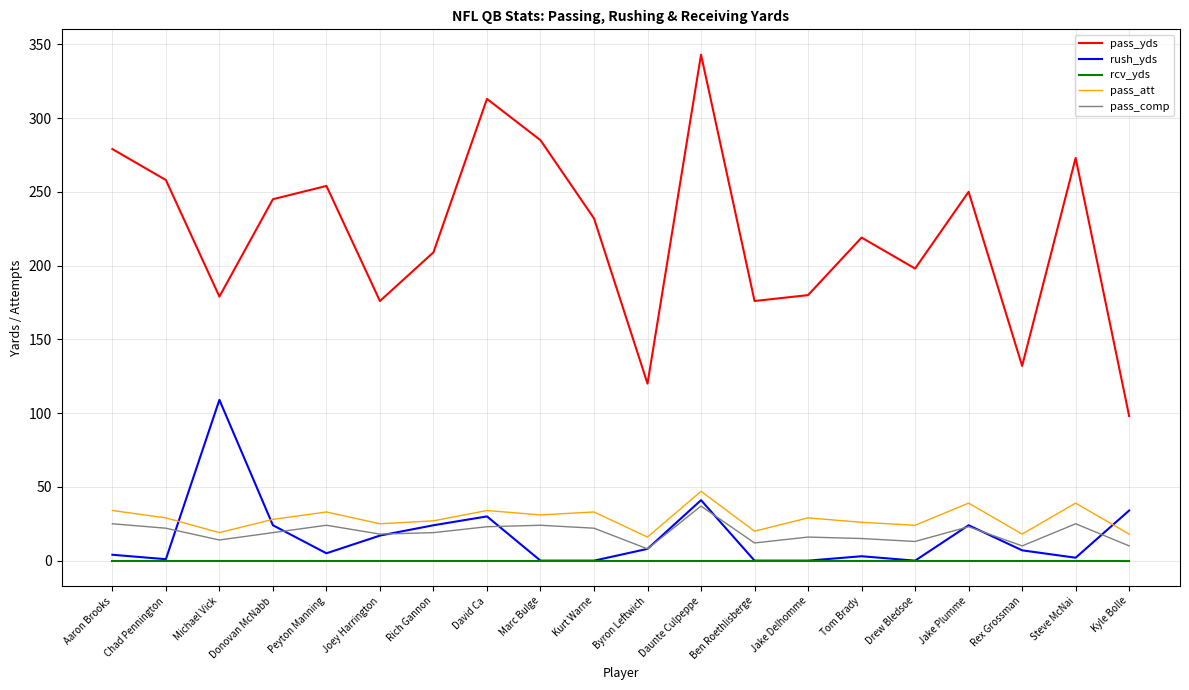

The value of pass_att at Joey Harrington is 25. True or false?

True